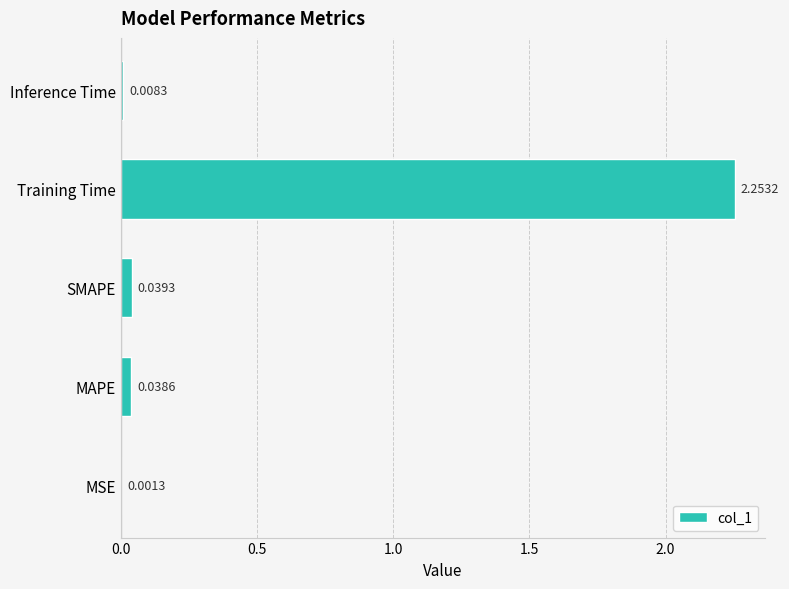

At which label is the value closest to 1?

SMAPE